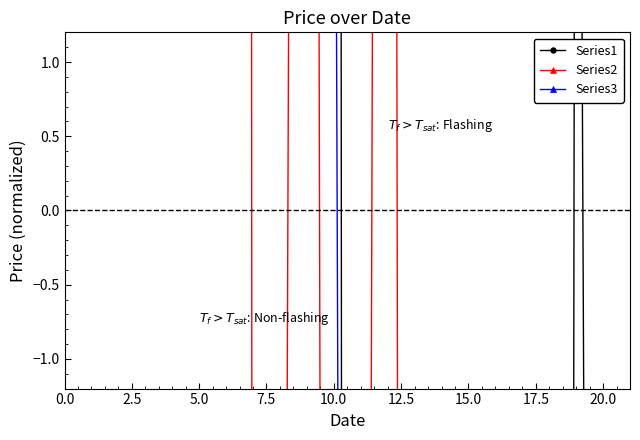

Which series changed the most between 5.0 and 14?

Series3